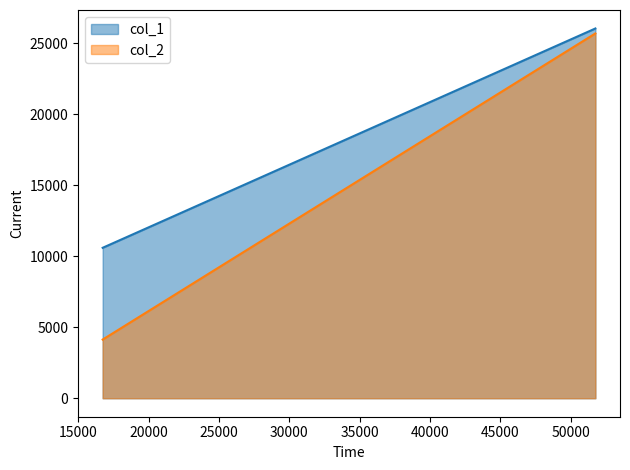

Reading right to left, extract all data points from this chart.

col_1: 51750=26050	16732=10599
col_2: 51750=25700	16732=4133